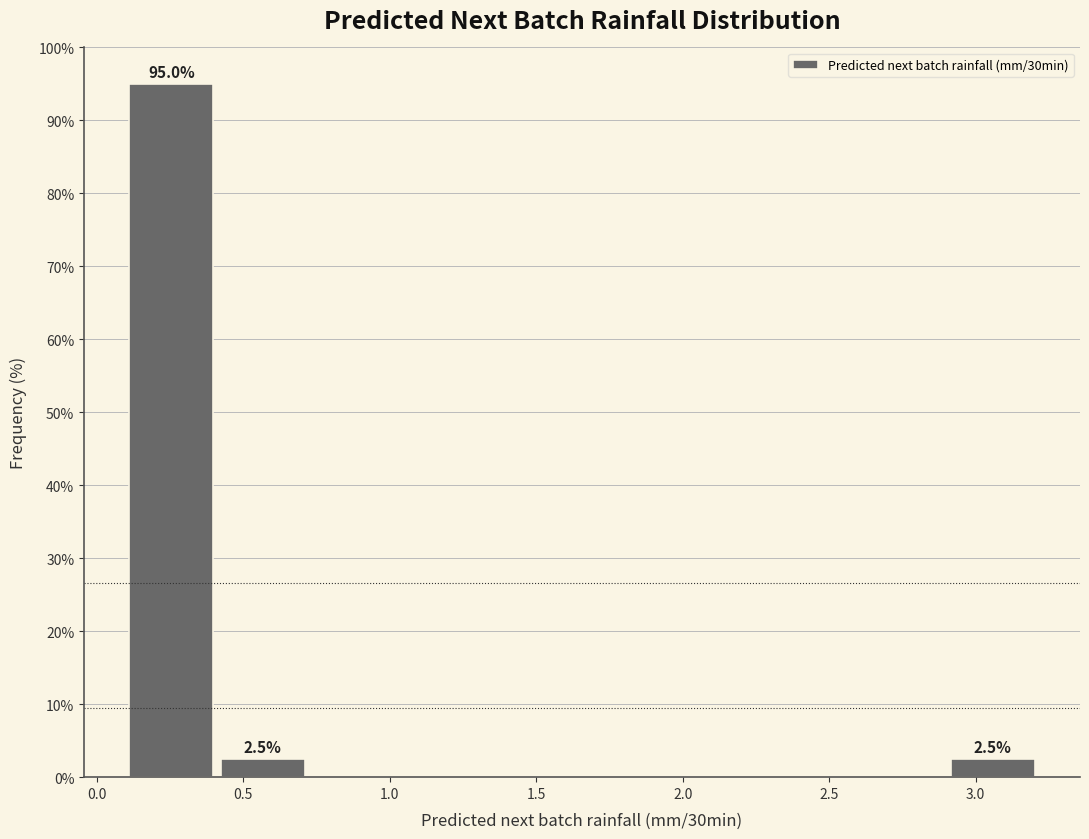

Which range on the x-axis has the tallest bar?

0.10 to 0.40